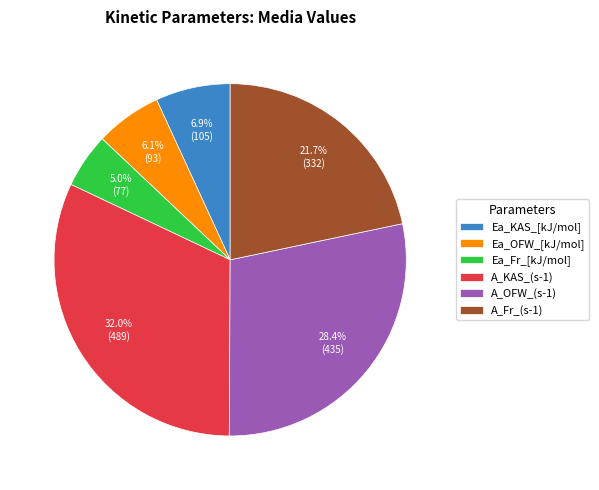

Combined, do Ea_Fr_[kJ/mol] and A_OFW_(s-1) account for over 50%?

No